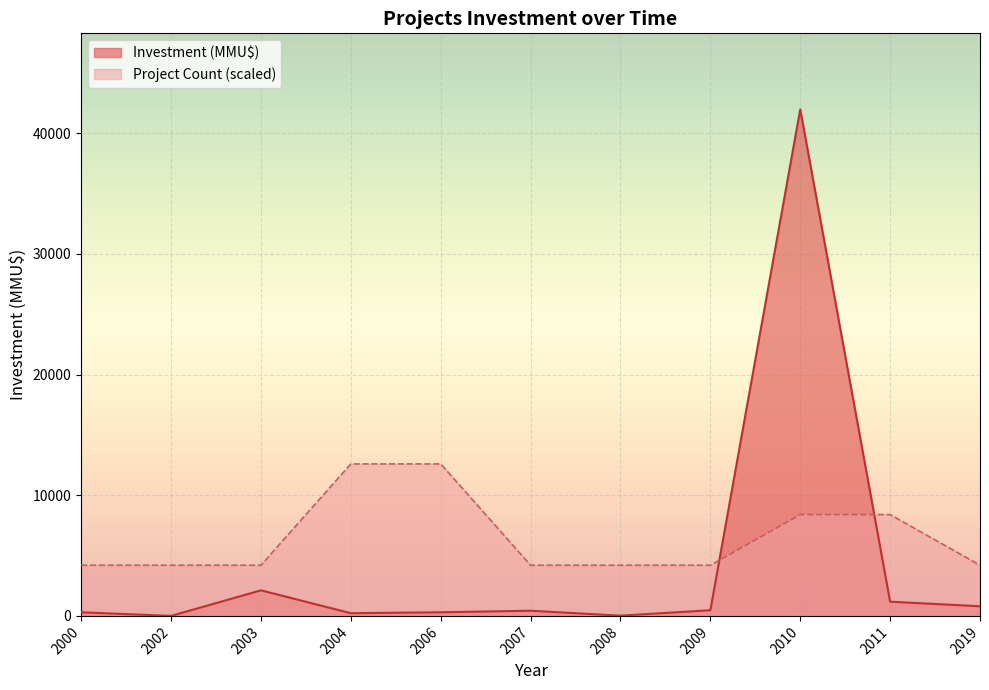

Which series has the largest range (max minus min)?

Investment (MMU$)